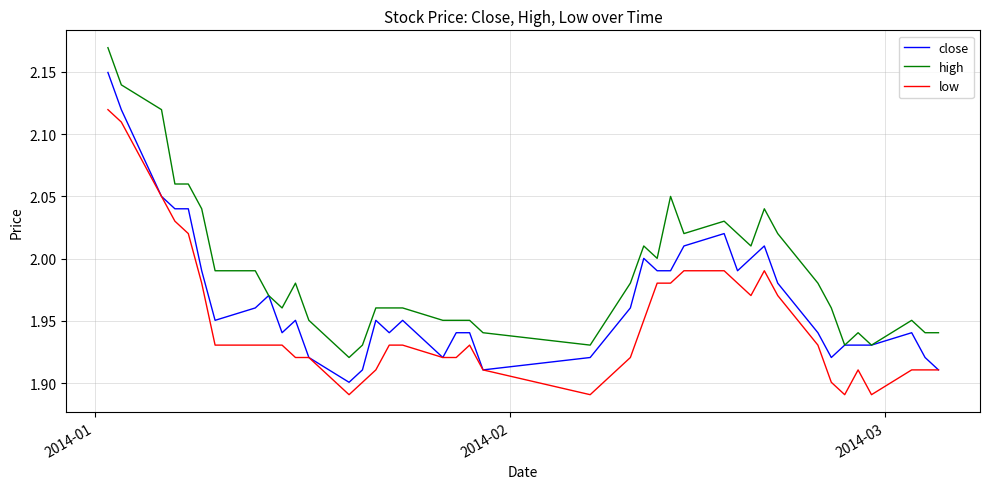

Which series has the largest total across all categories?

high